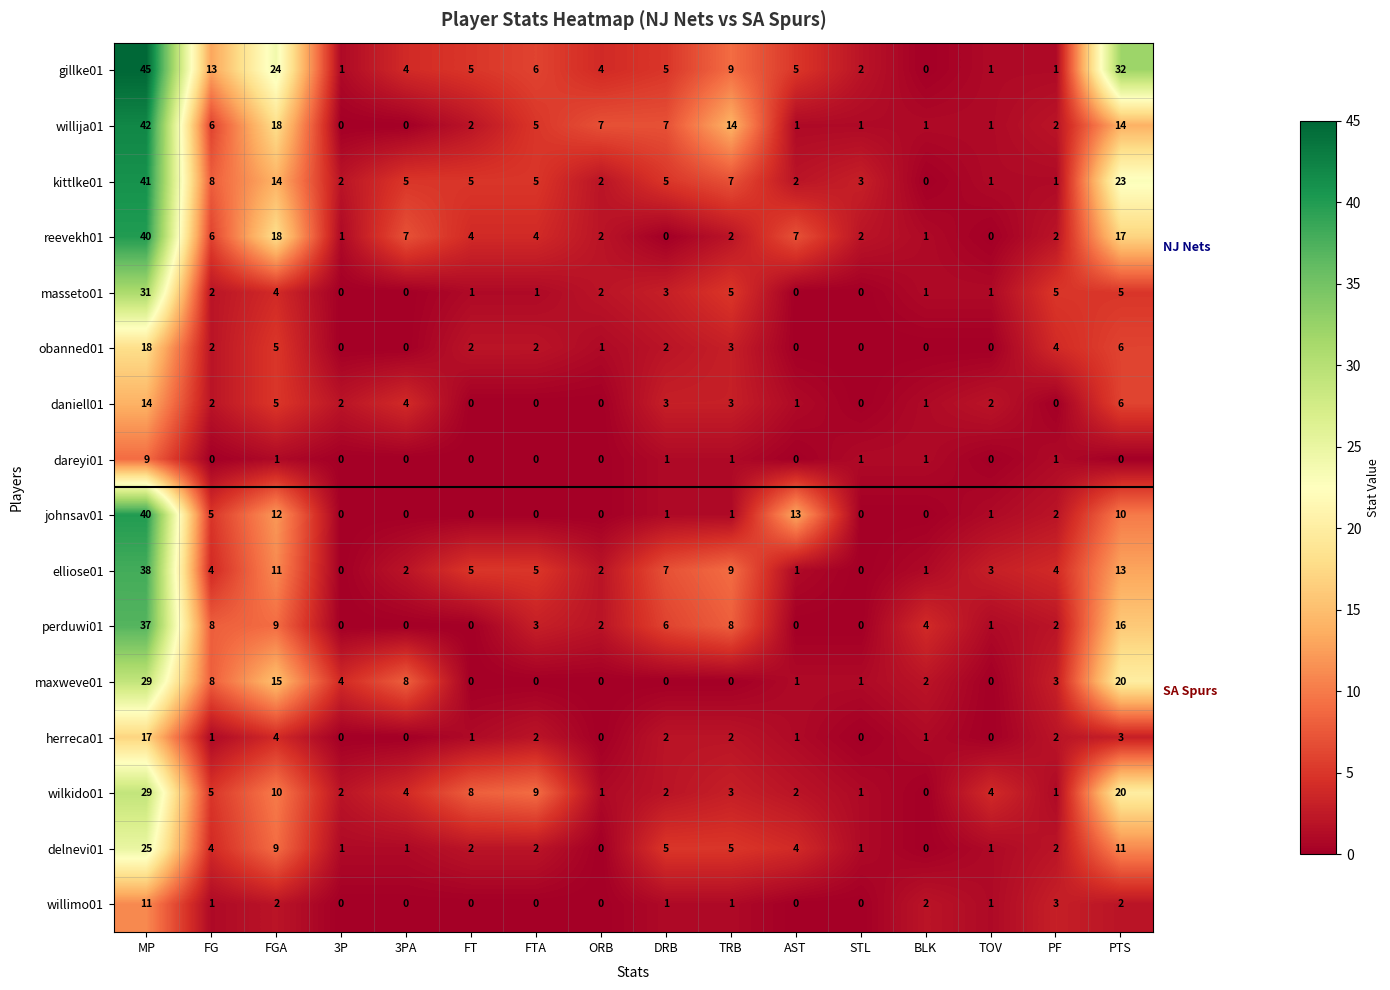

Is the value of elliose01 at TRB greater than the value of daniell01 at FGA?

Yes